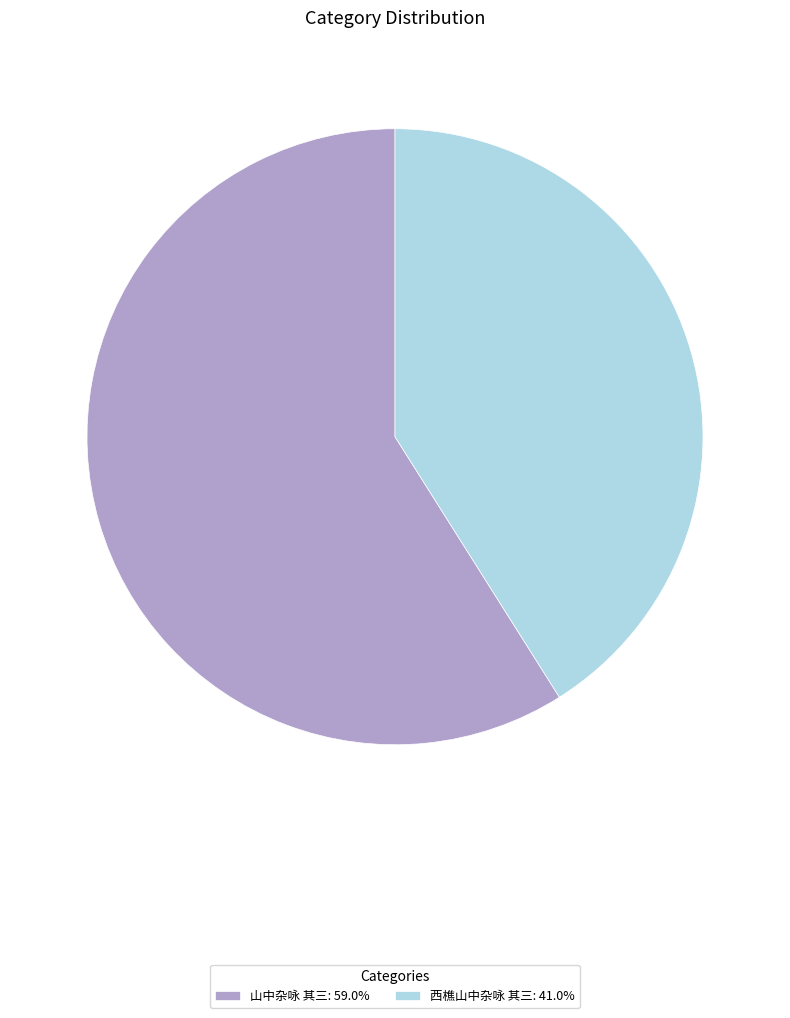

True or false: 山中杂咏 其三 accounts for 59% of the total.

True